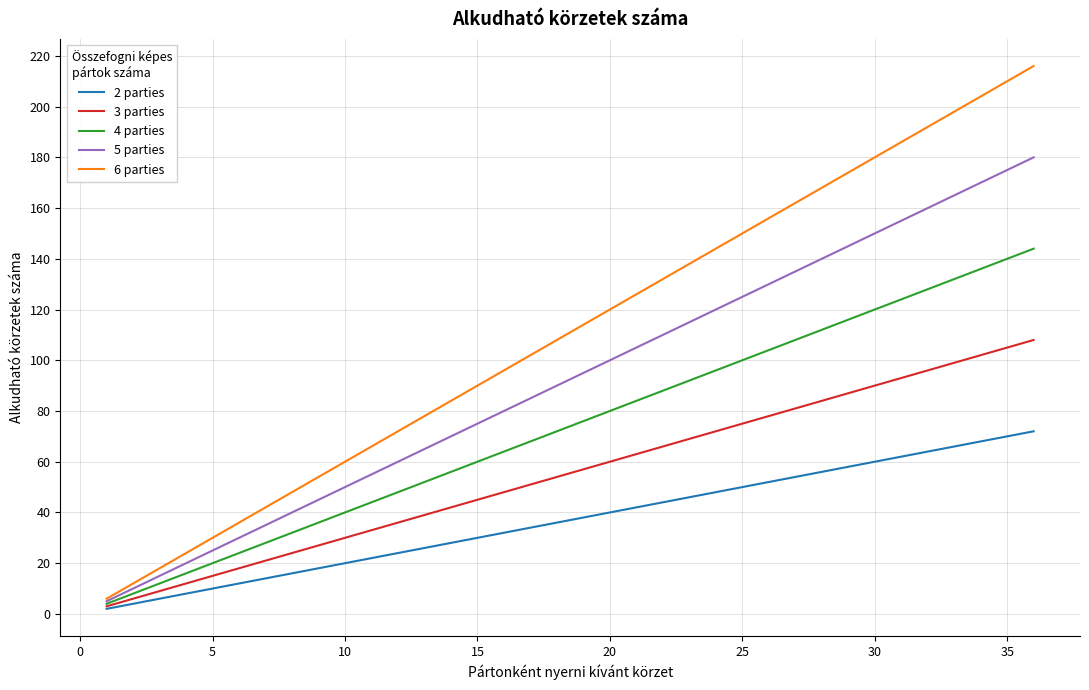

Is this an area chart (filled region under the line)?

No